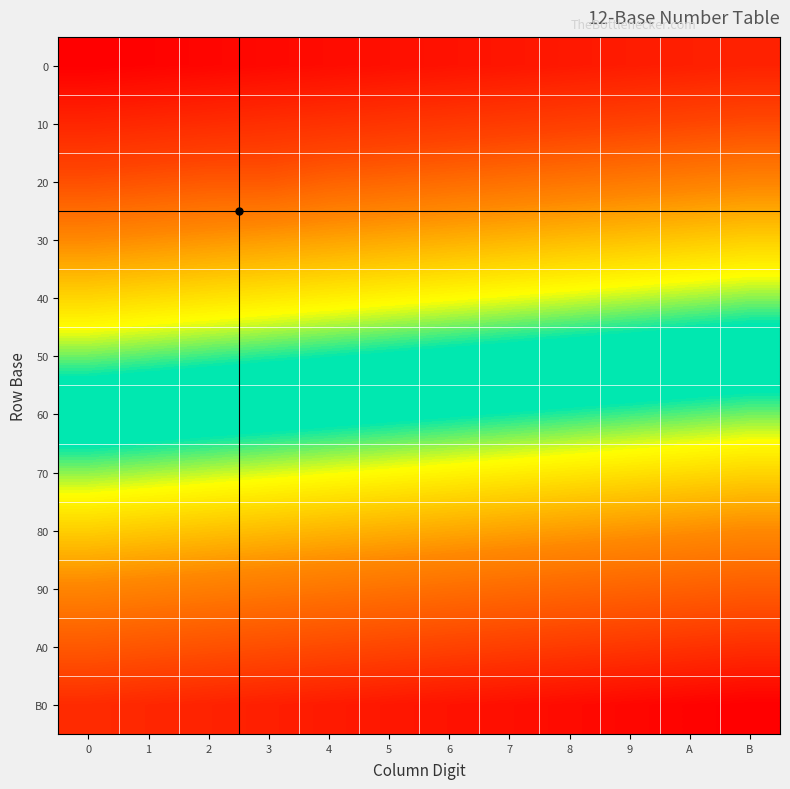

What is the spread (max minus min) of values at 4?

132